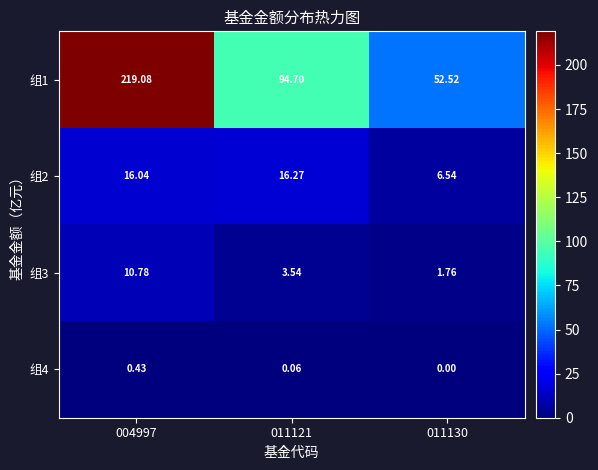

How many data points does each series have?

3